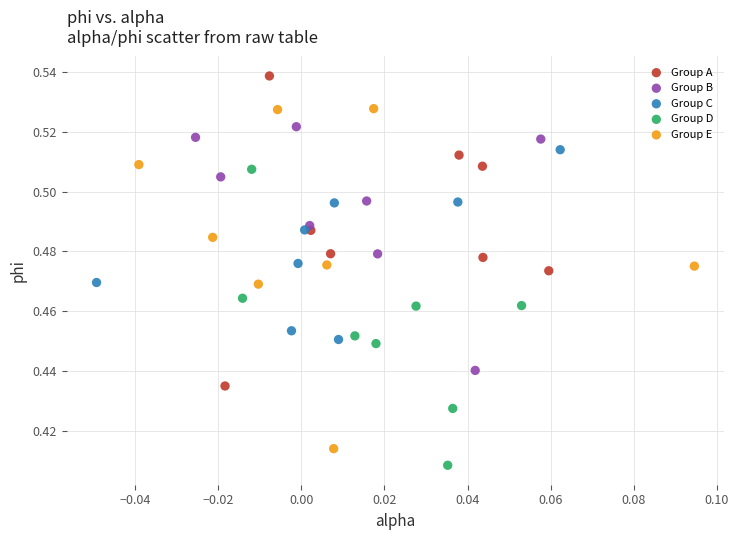

Which series contains the lowest Y value?

Group D